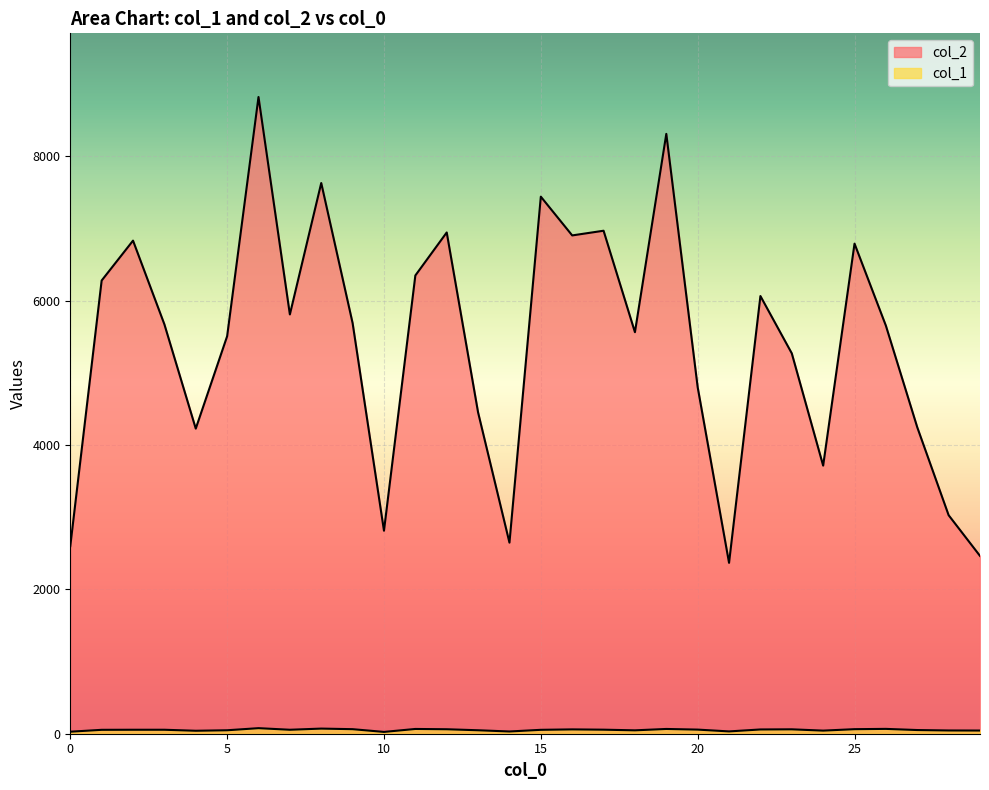

Which series changed the most between 20 and 26?

col_2